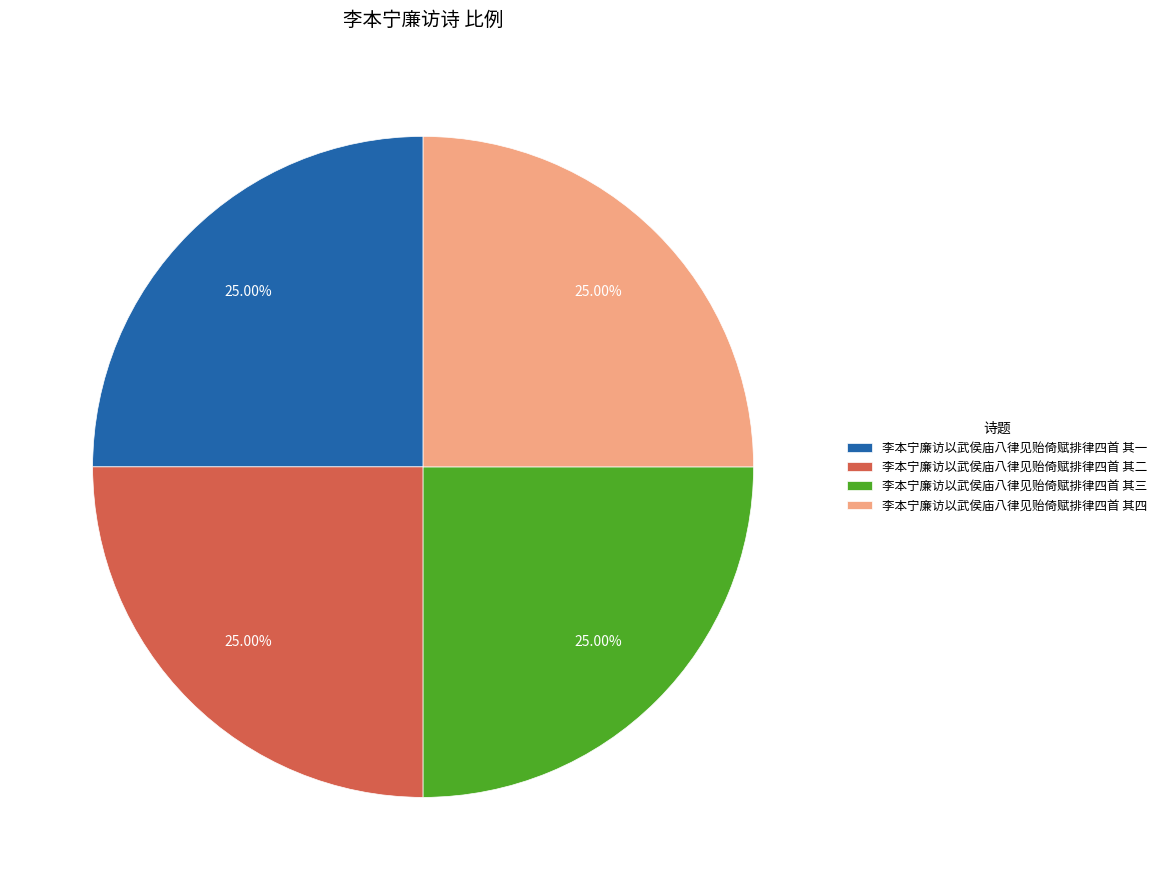

Approximately how many times larger is the value at 李本宁廉访以武侯庙八律见贻倚赋排律四首 其一 compared to 李本宁廉访以武侯庙八律见贻倚赋排律四首 其四?

1.0